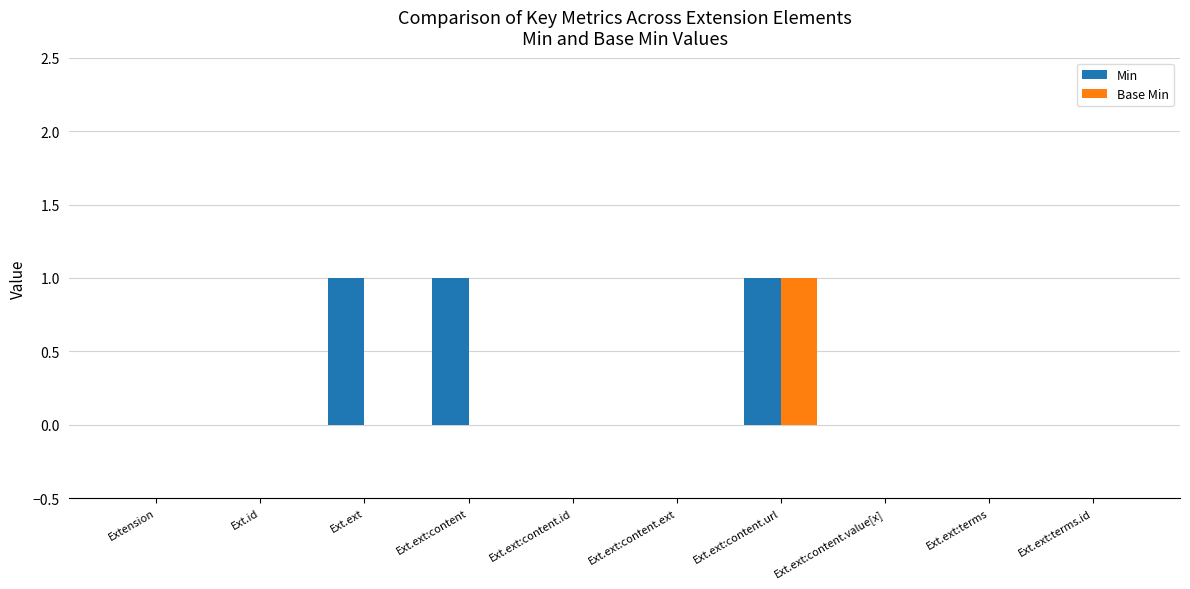

Are the bars grouped side by side (vs. stacked)?

Yes